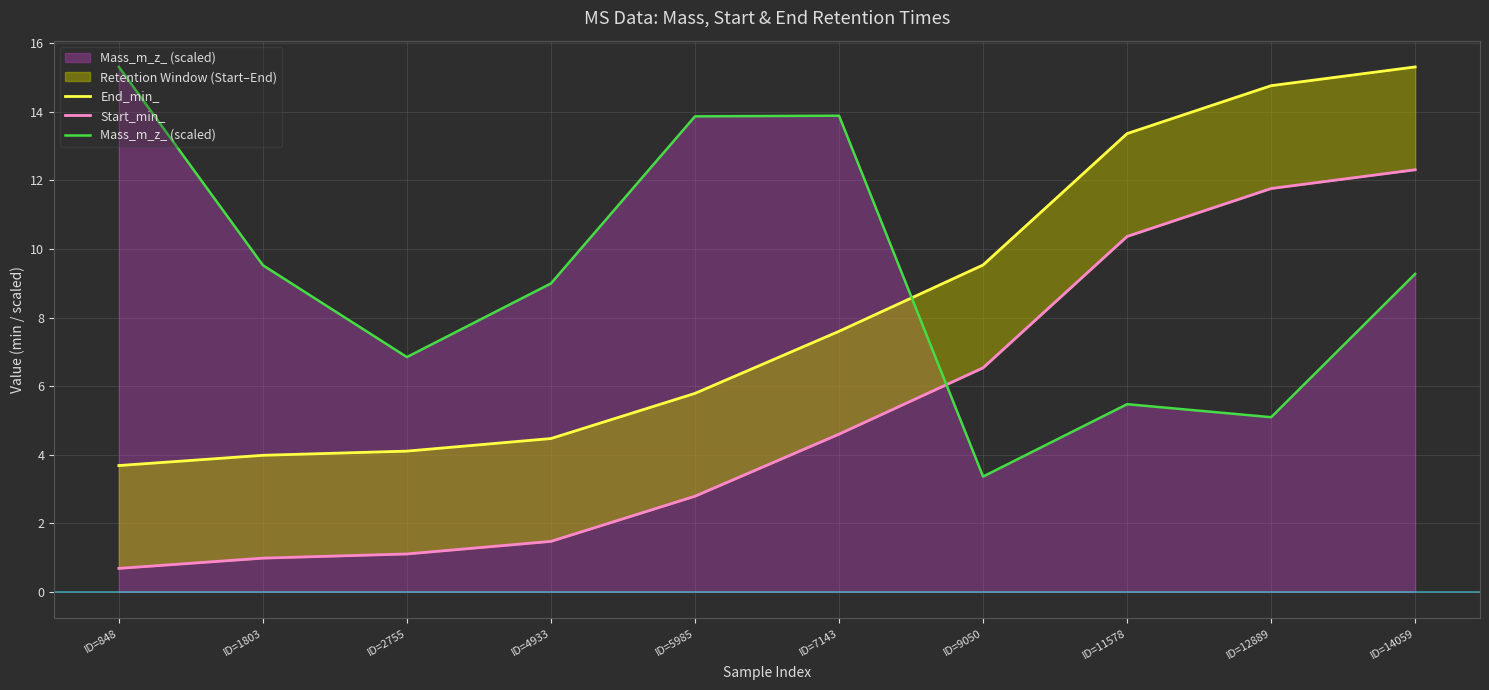

What is the difference between the maximum and minimum values in the End_min_ series?

11.6